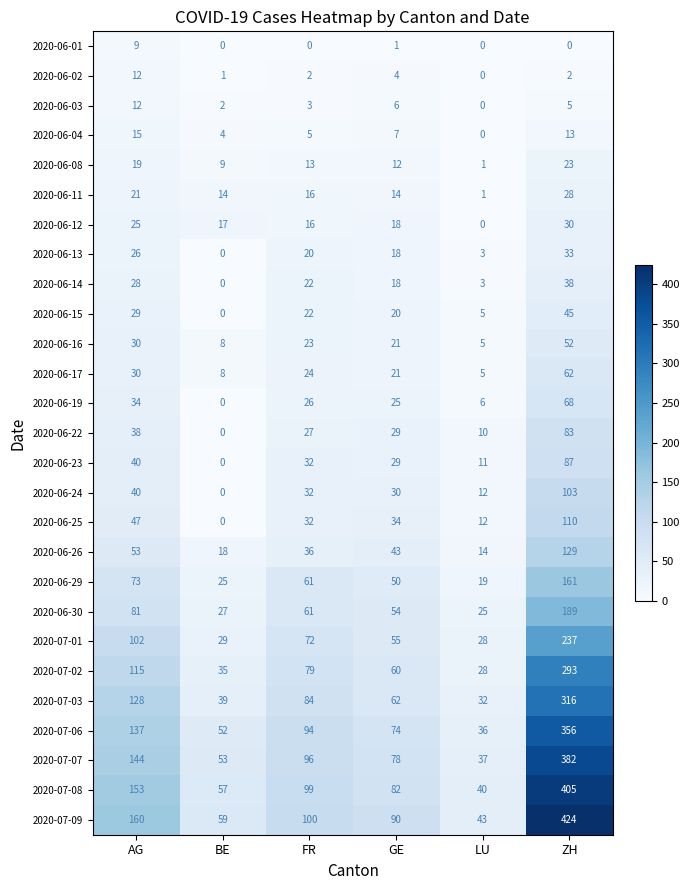

At which label does 2020-07-09 first exceed 100?

AG